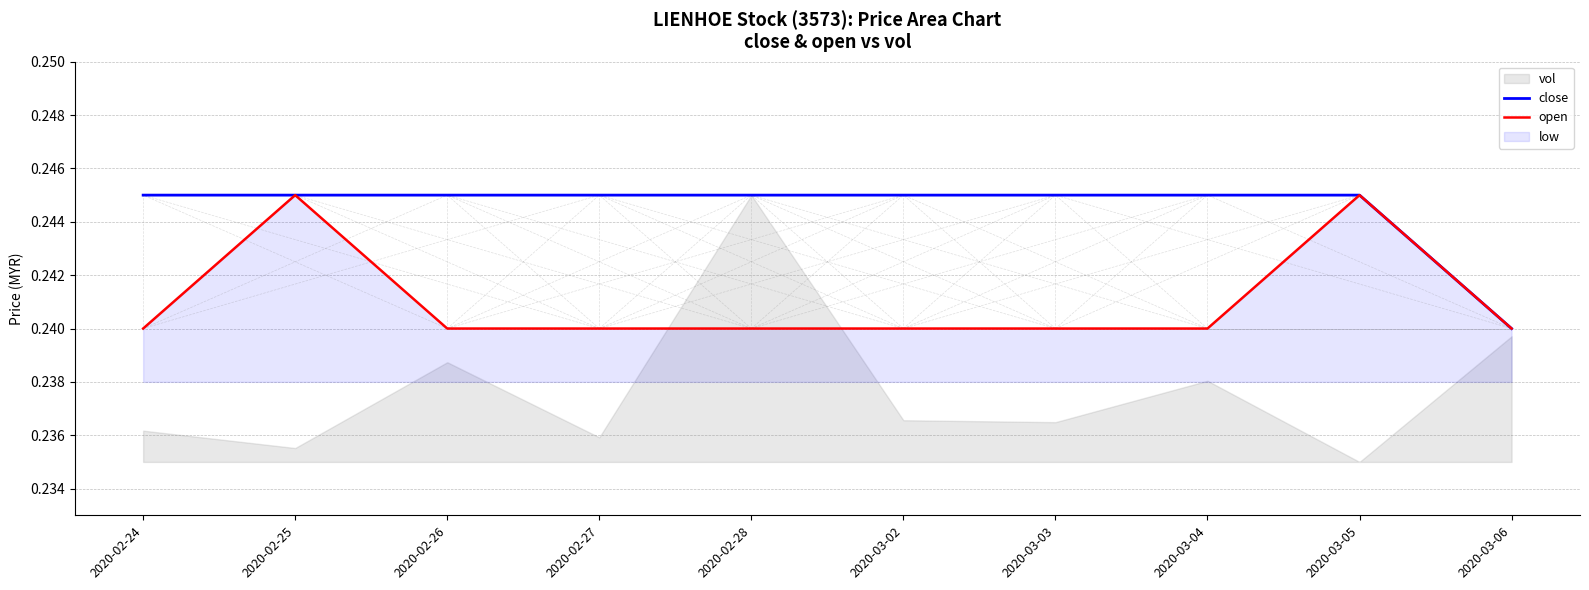

Which label corresponds to the largest value in the chart?

2020-02-24